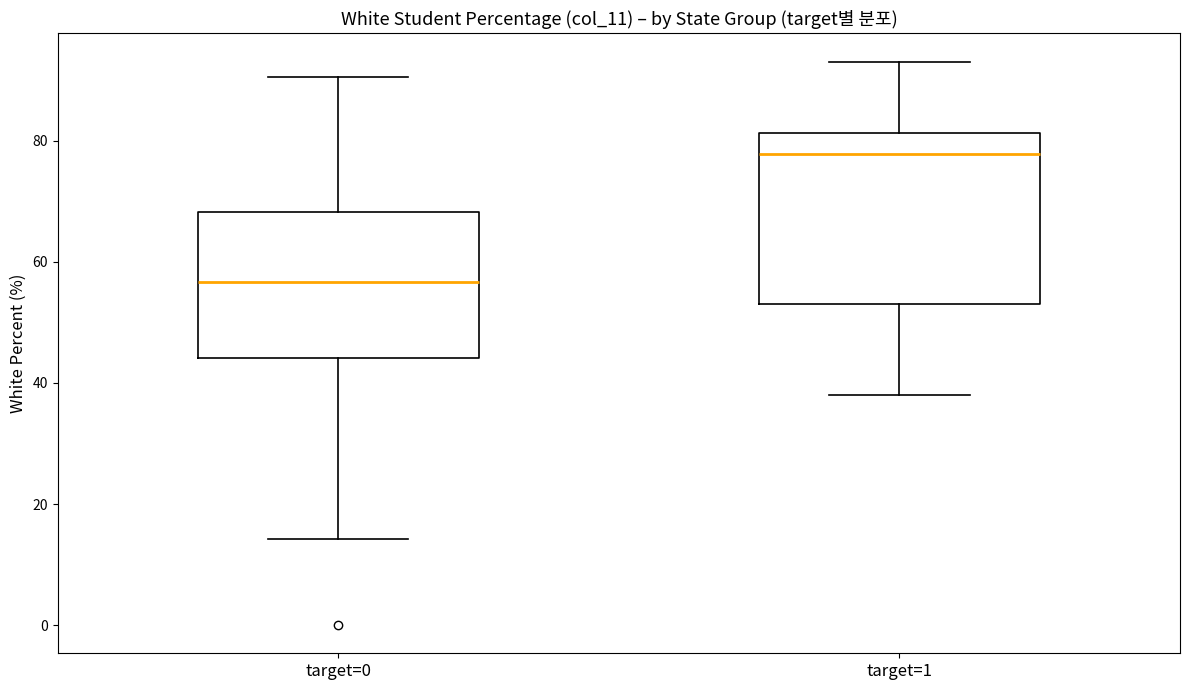

Reading left to right, read every box against the y-axis: the position of its median line, the range the box covers, and the ends of its whiskers. The values are not printed on the chart, so give them approximately, as read against the axis.

target=0: median 56, box 44 to 68, whiskers 14 to 90
target=1: median 78, box 54 to 82, whiskers 38 to 94